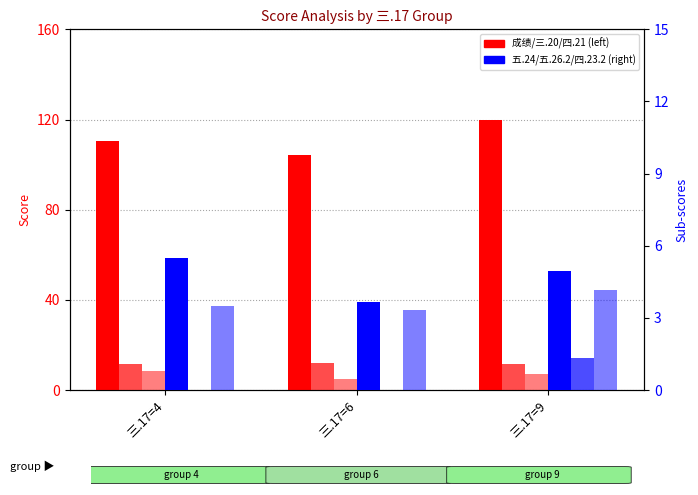

Which series changed the most between 三.17=4 and 三.17=6?

成绩